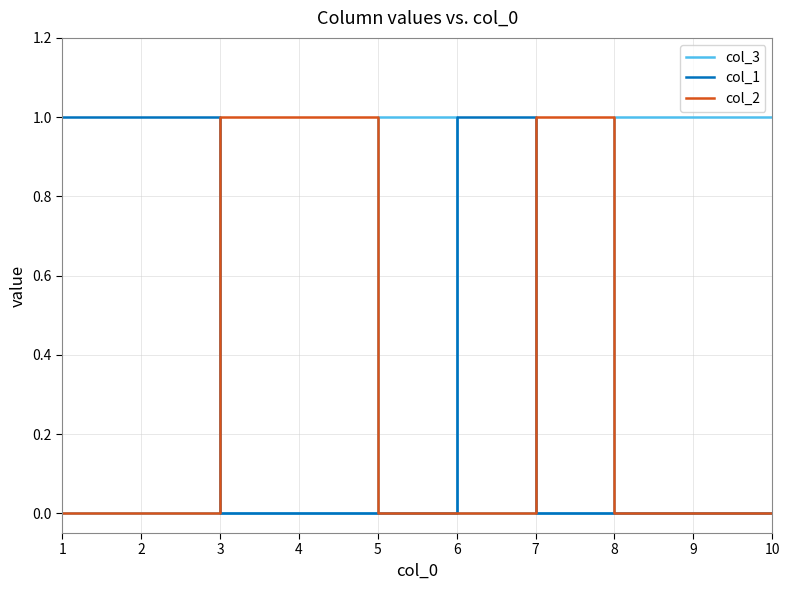

Which series has the largest total across all categories?

col_3